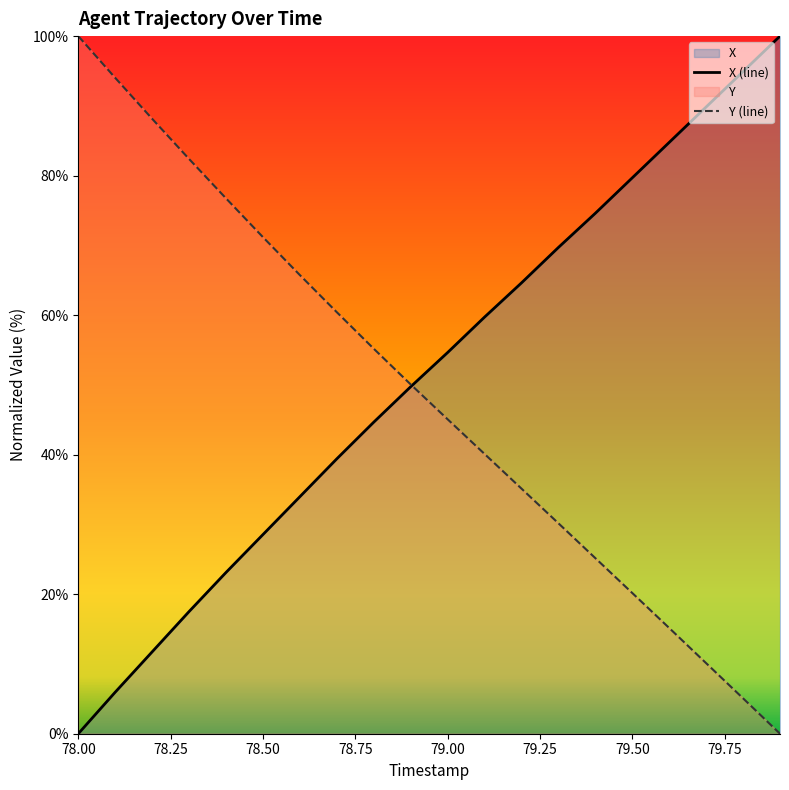

What are all the series names shown in the legend?

X, Y